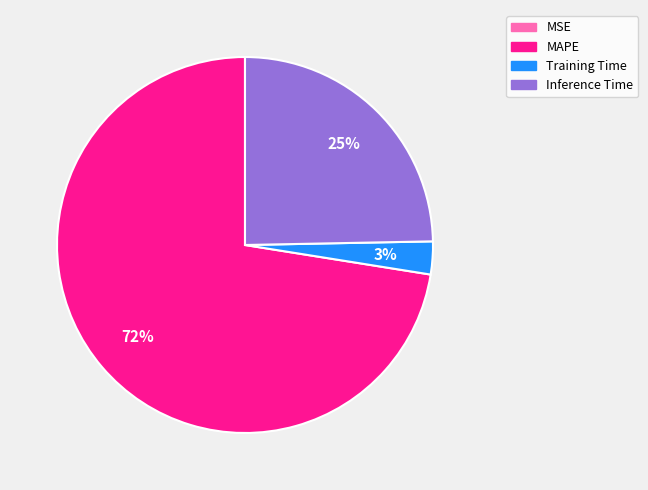

To the nearest percent, what is the average slice percentage?

25%